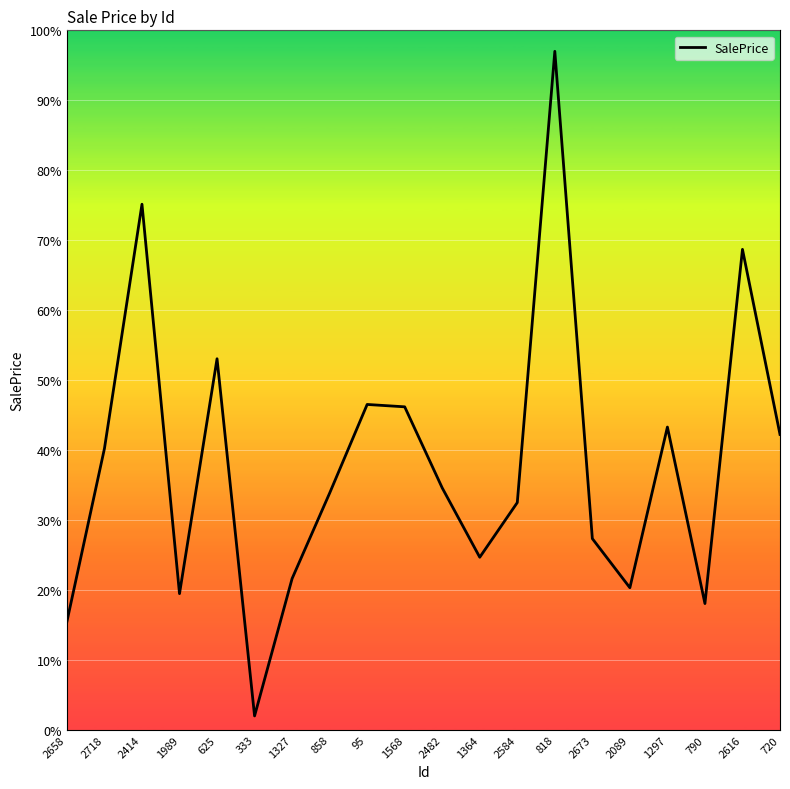

What is the change in value from 1568 to 2482?

-11.6